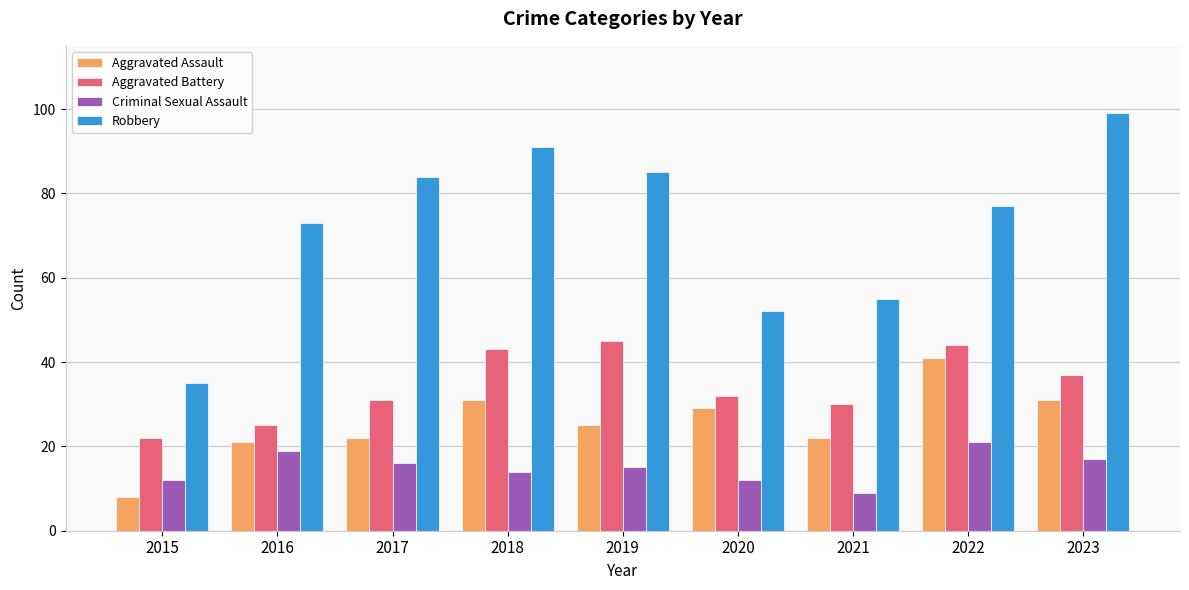

How many groups of bars are there?

9